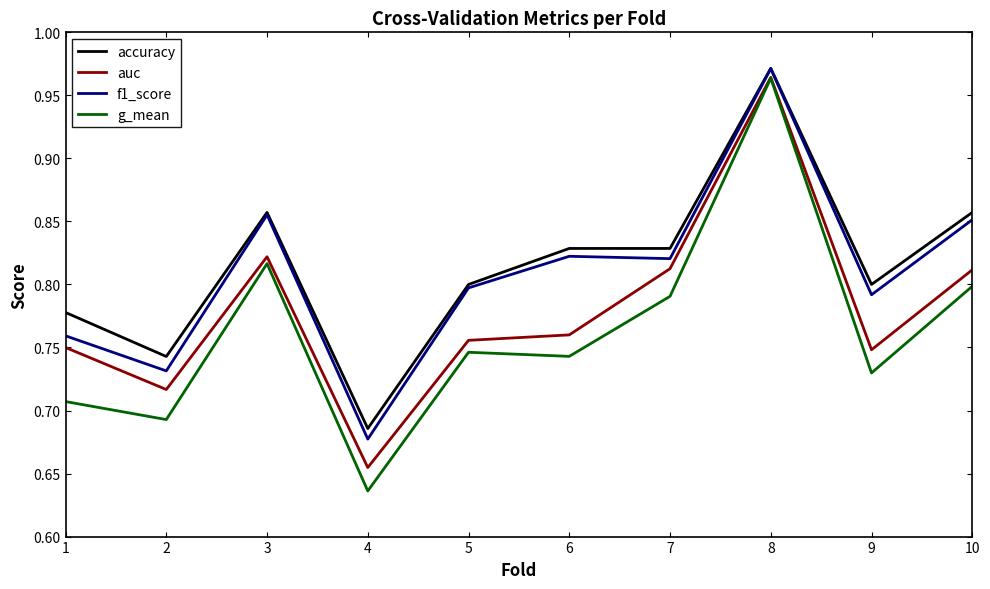

Does the chart display data point markers on the line(s)?

No